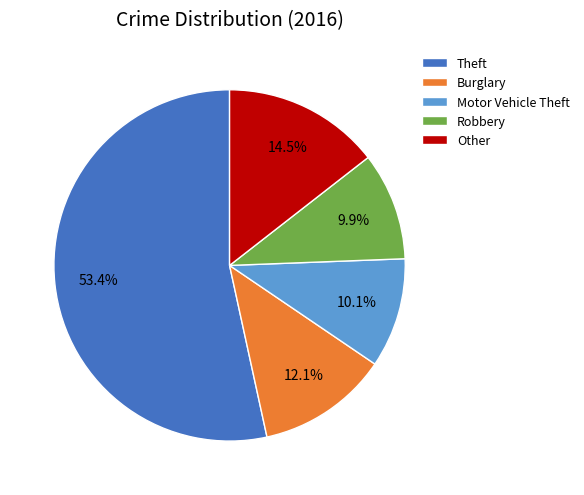

Is Theft the majority of the pie?

Yes